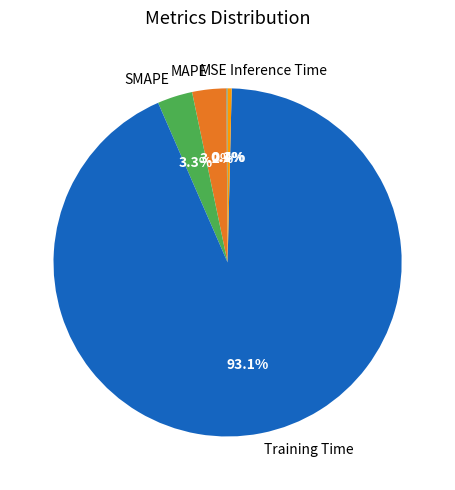

Does any single category account for the majority?

Yes